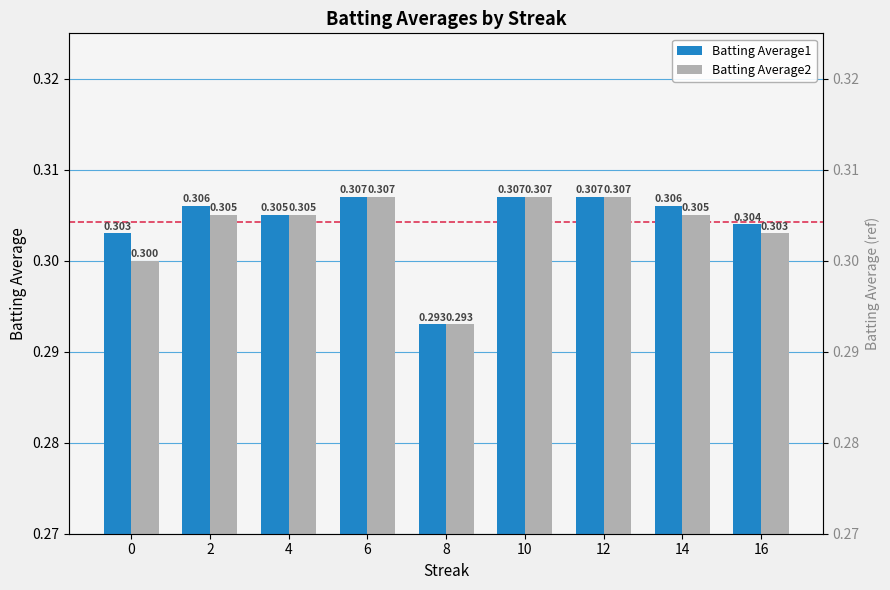

Reading left to right, transcribe all the data shown in this chart.

Batting Average1: 0.3	0.3	0.3	0.3	0.3	0.3	0.3	0.3	0.3
Batting Average2: 0.3	0.3	0.3	0.3	0.3	0.3	0.3	0.3	0.3